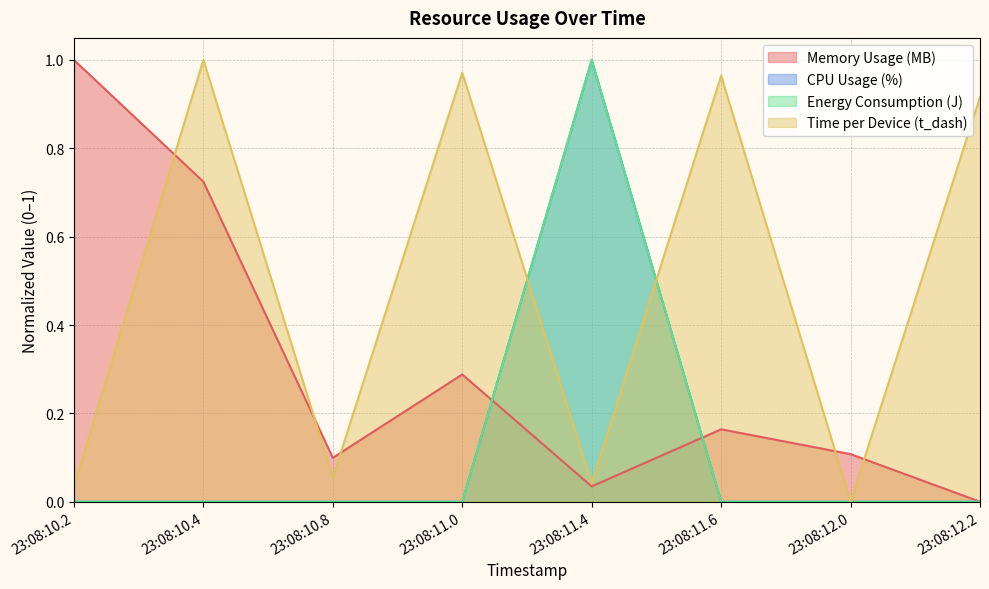

Rank the categories by CPU Usage (%) value from lowest to highest.

23:08:10.2, 23:08:10.4, 23:08:10.8, 23:08:11.0, 23:08:11.6, 23:08:12.0, 23:08:12.2, 23:08:11.4